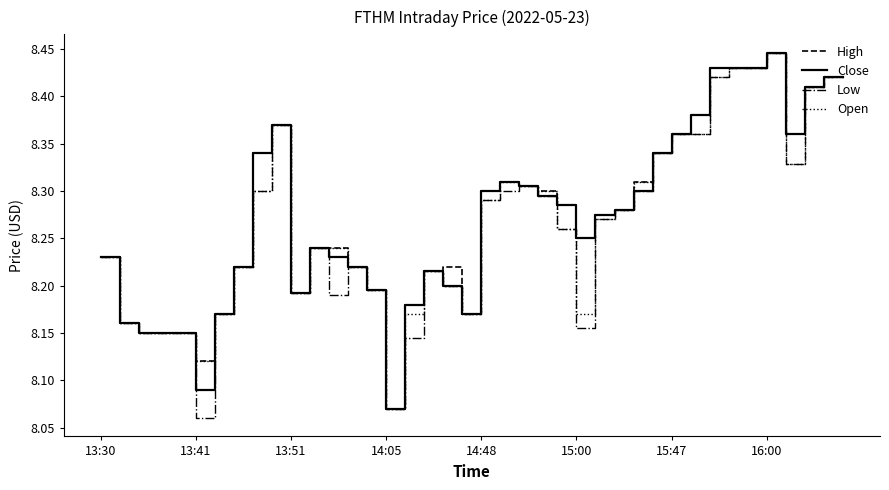

Is this an area chart (filled region under the line)?

No